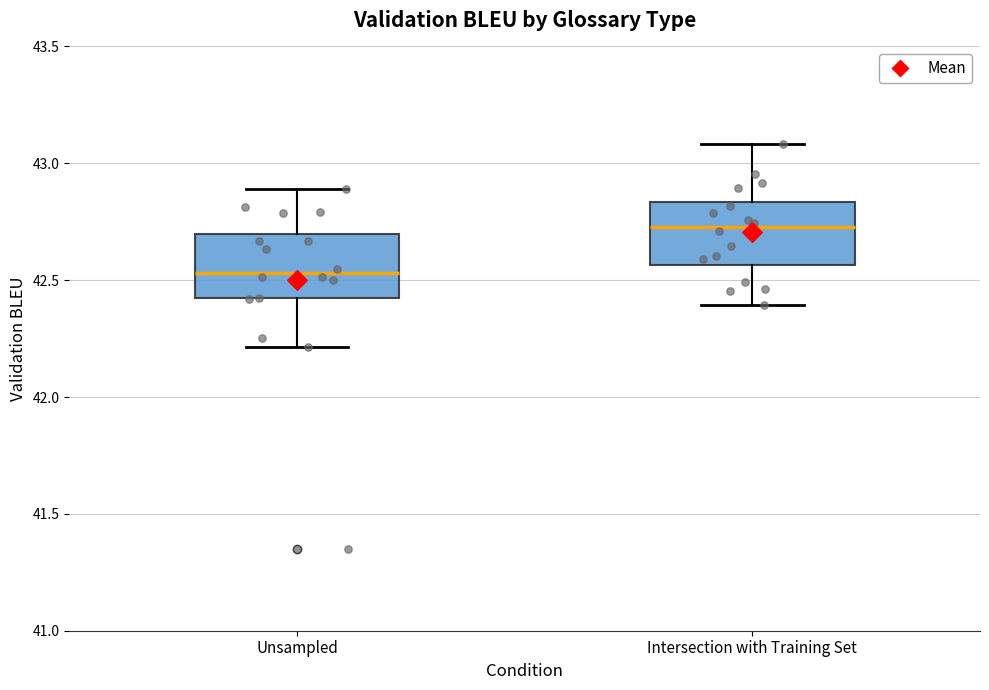

Reading left to right, transcribe this box plot: for each box, give where its median line is, the range the box spans, and where its two whiskers end, as read against the y-axis. The values are not printed on the chart, so give them approximately, as read against the axis.

Unsampled: median 42.55, box 42.40 to 42.70, whiskers 42.20 to 42.90
Intersection with Training Set: median 42.75, box 42.55 to 42.85, whiskers 42.40 to 43.10